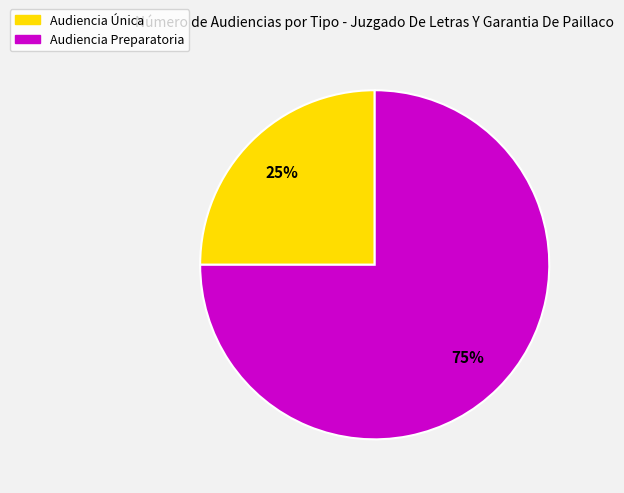

Between Audiencia Única and Audiencia Preparatoria, which is larger?

Audiencia Preparatoria